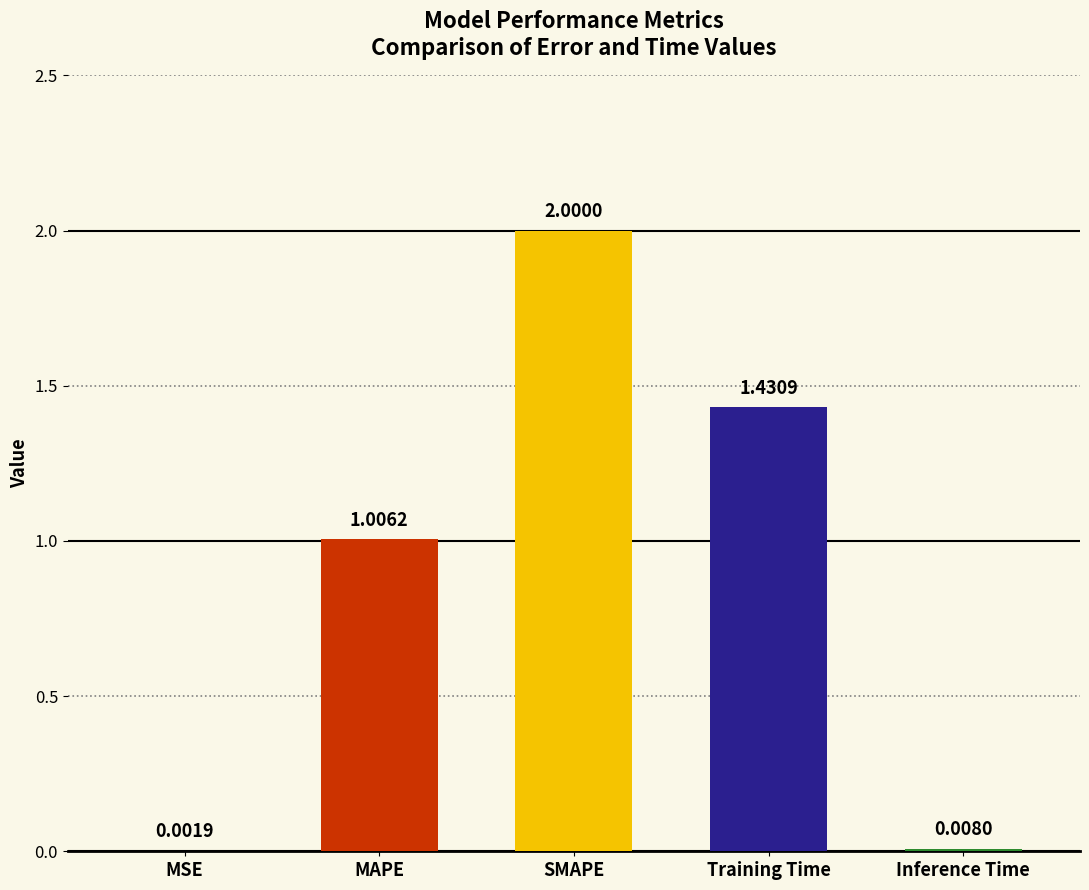

Which has a higher value, Training Time or MSE?

Training Time